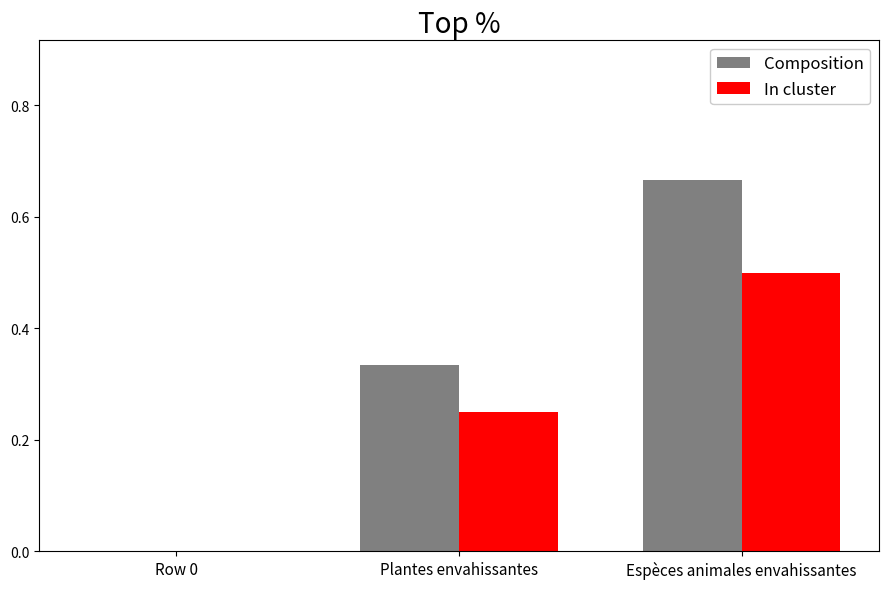

Count the In cluster values in the range 0 to 1.

3